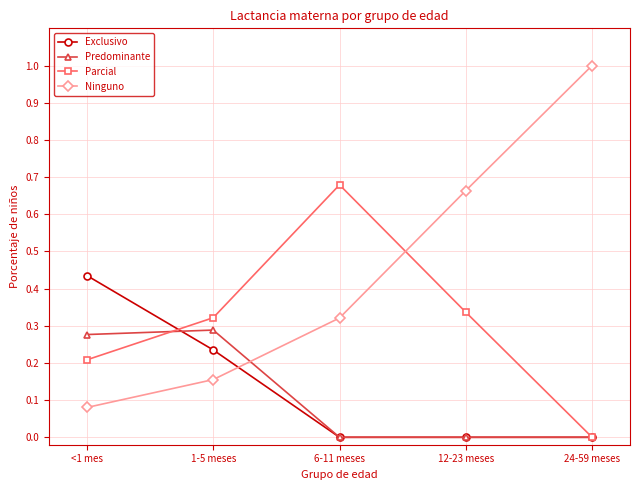

Which series has the largest range (max minus min)?

Ninguno